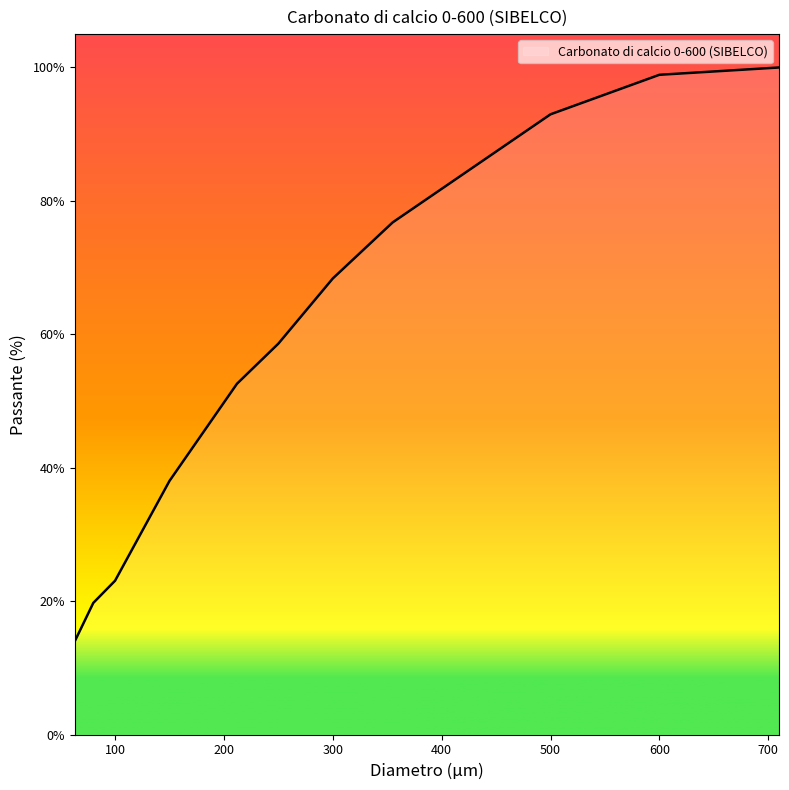

True or false: the data has more than 2 interior local peaks.

False